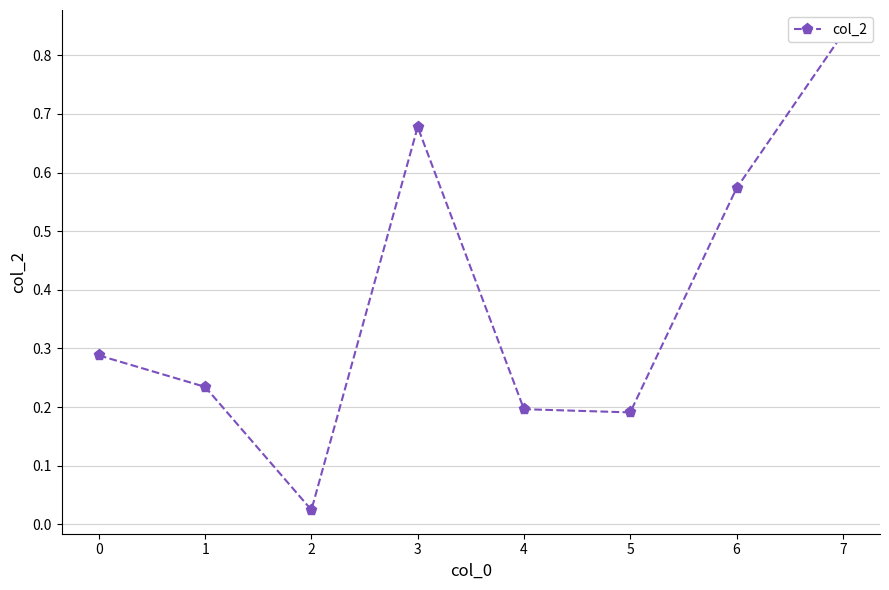

How many lines are shown in the chart?

1